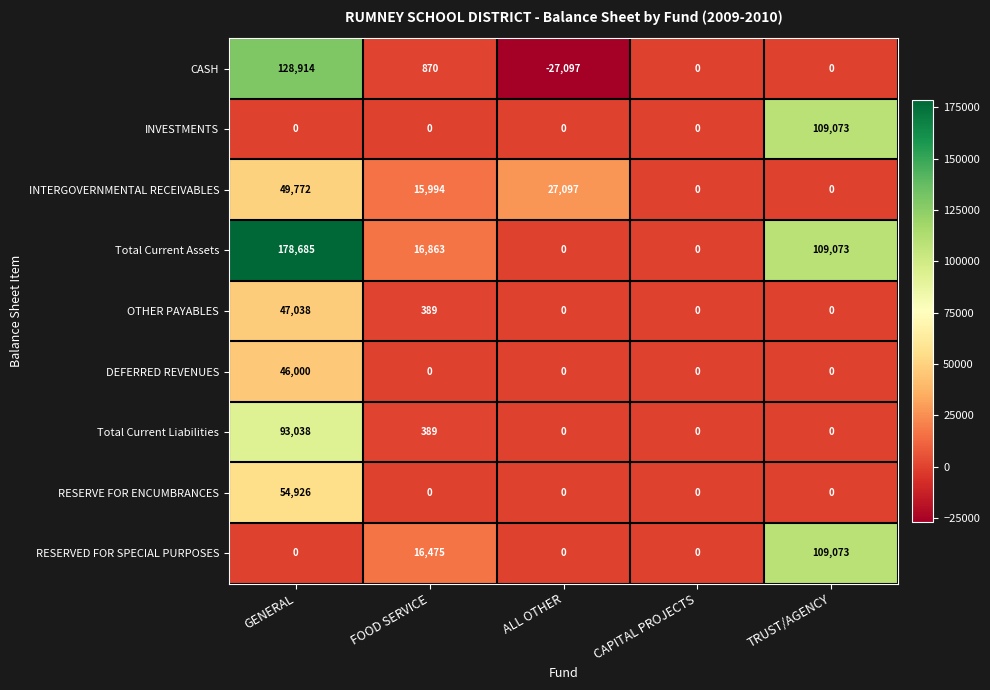

At which category is the sum across all series the highest?

GENERAL